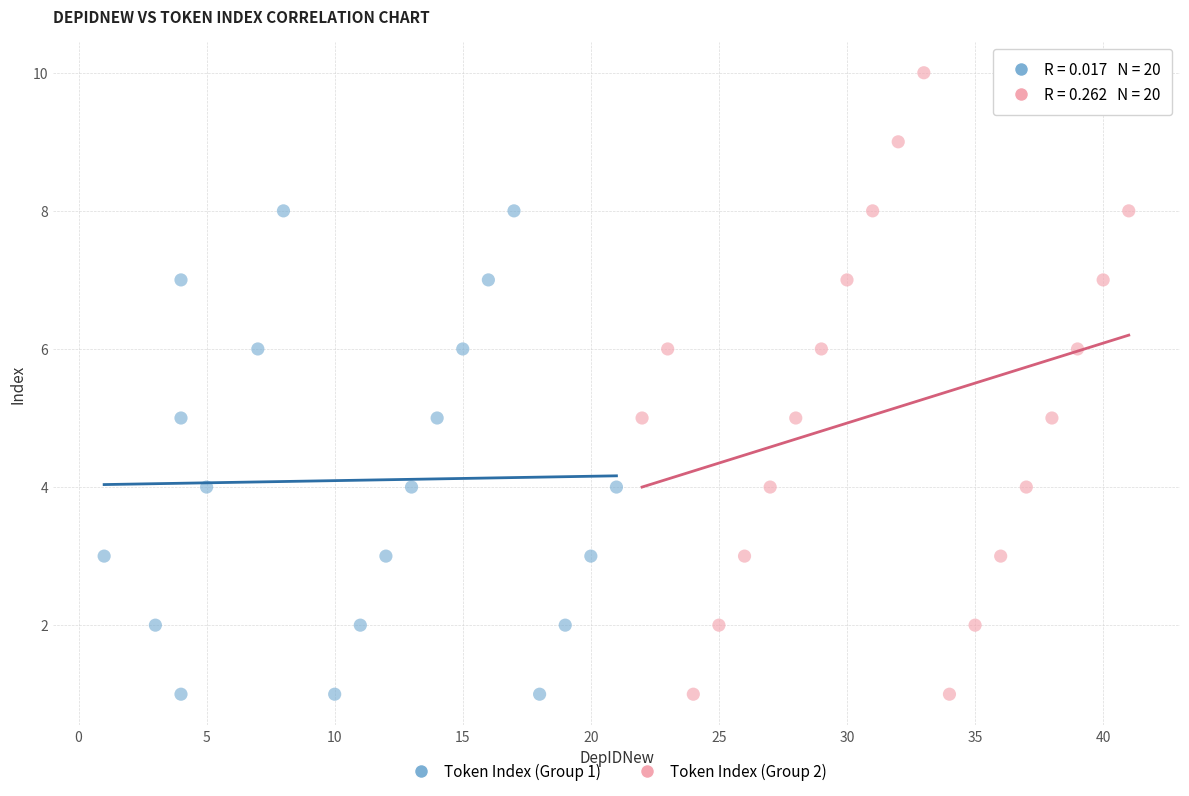

Which series has the widest spread of Y values?

Token Index (Group 2)